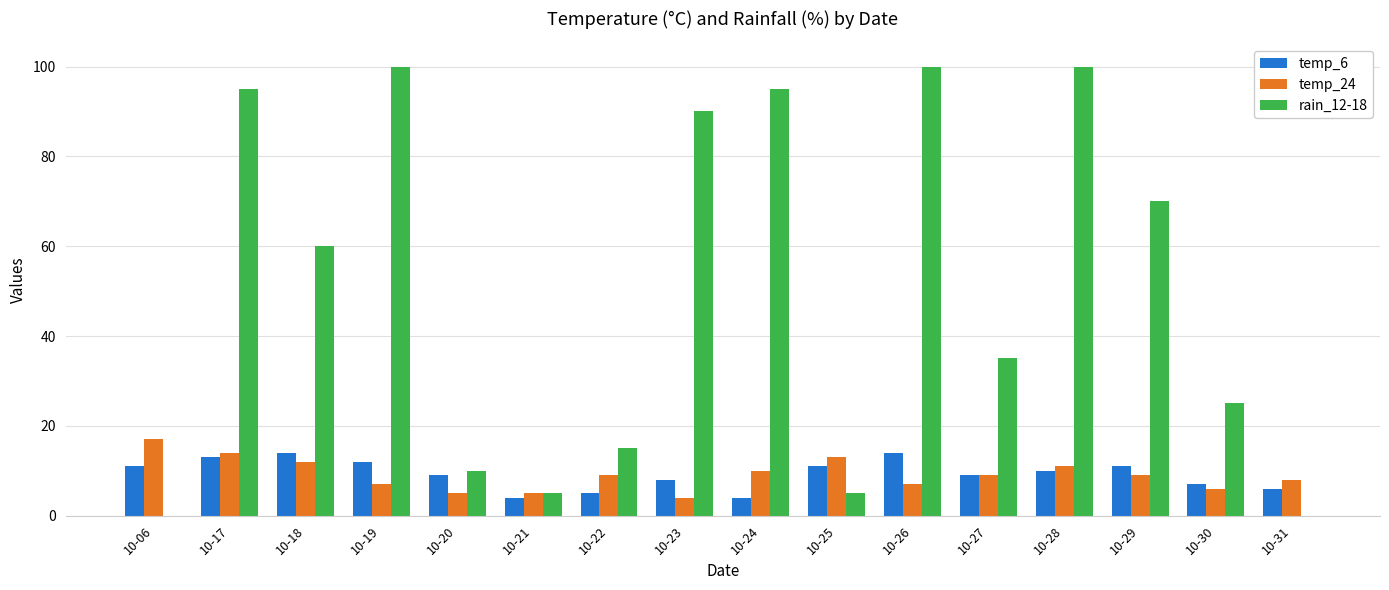

What are all the series names shown in the legend?

temp_6, temp_24, rain_12-18